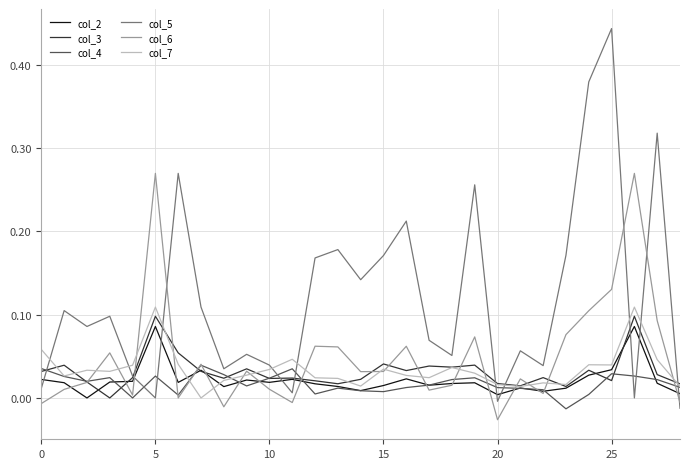

Which series has the largest range (max minus min)?

col_5